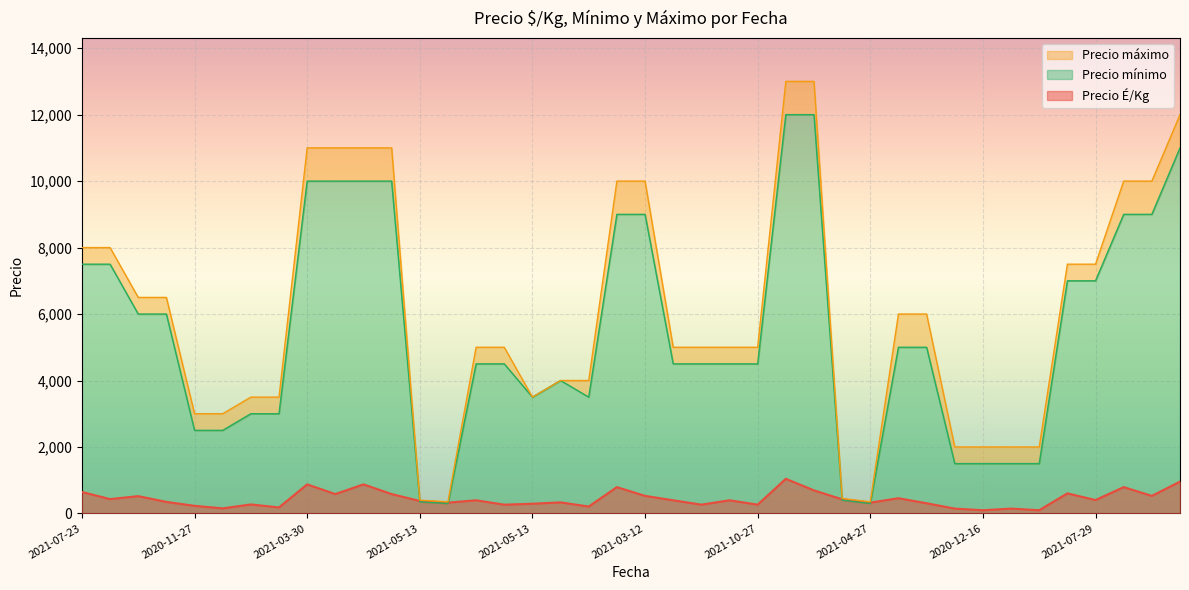

At which label does Precio máximo first exceed 5000?

2021-07-23